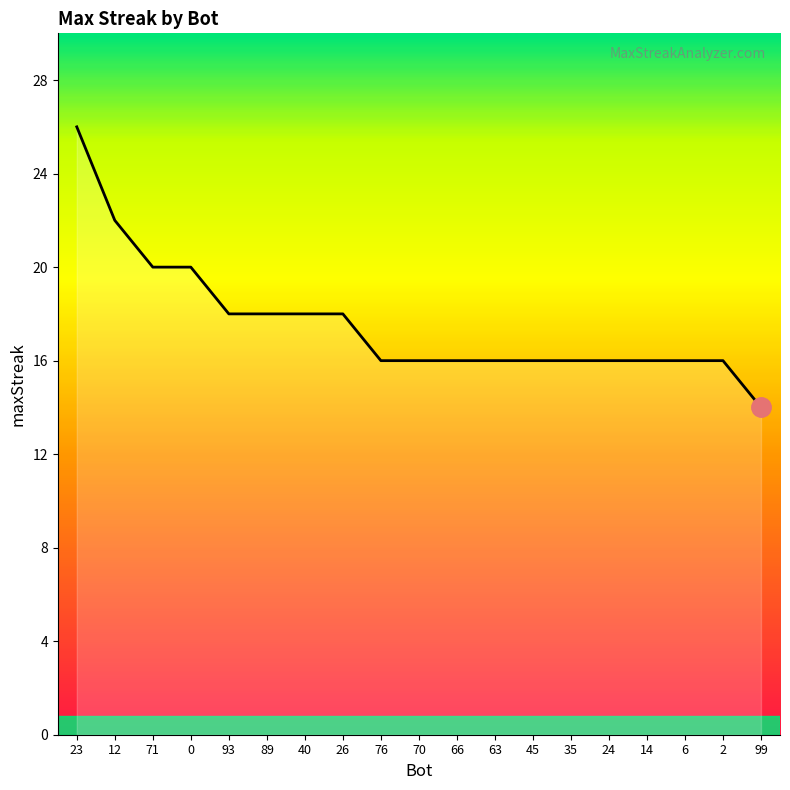

What is the greatest value displayed?

26